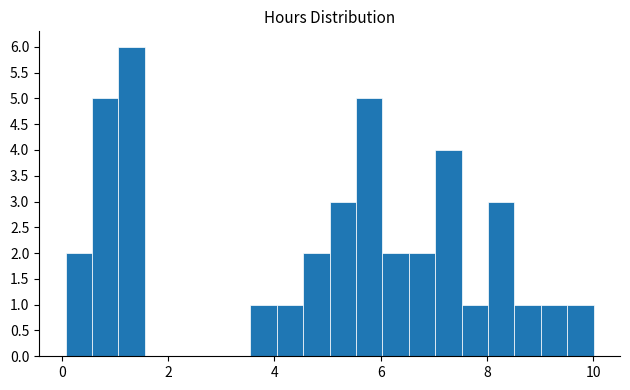

Read against the x-axis, roughly where is the centre of the tallest bar?

1.4